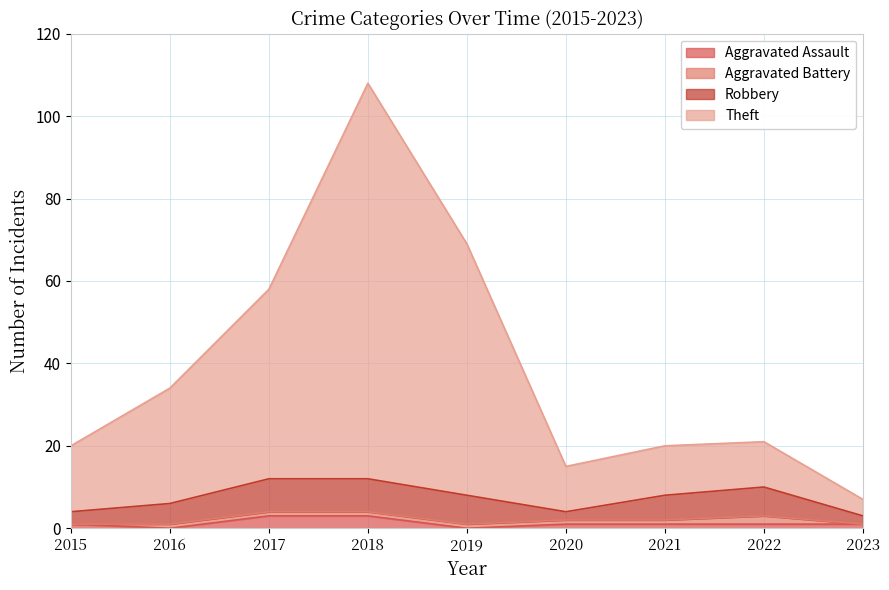

At which category is the sum across all series the highest?

2018